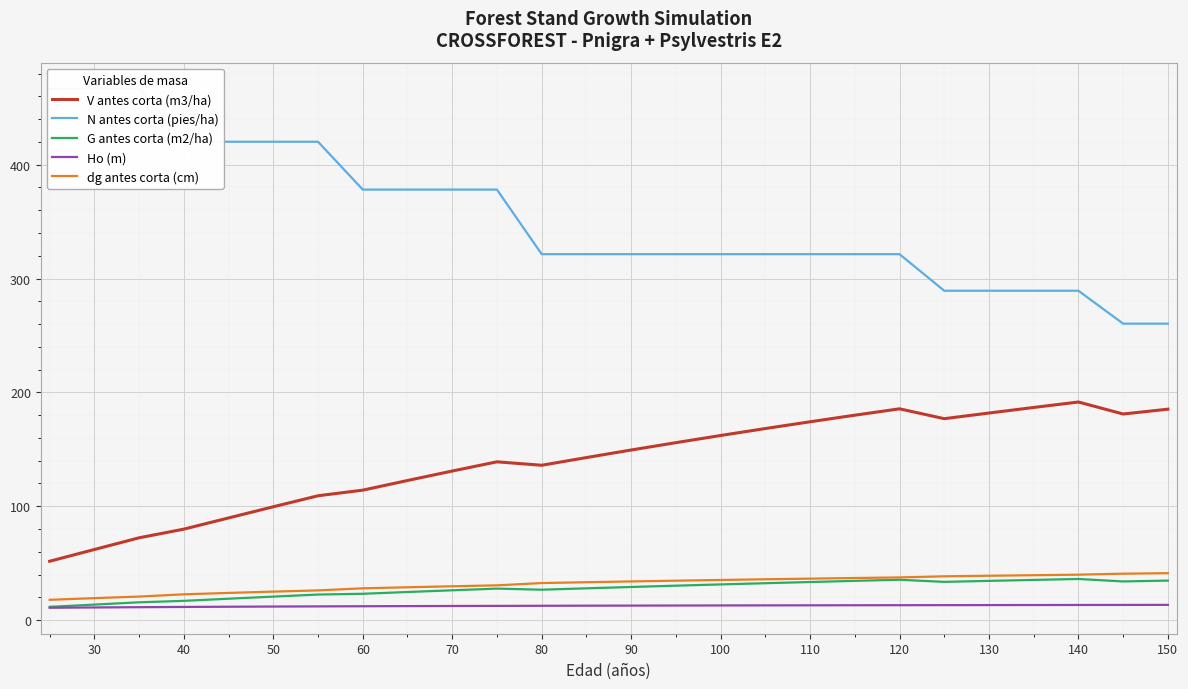

At how many categories does at least one series exceed 344?

11